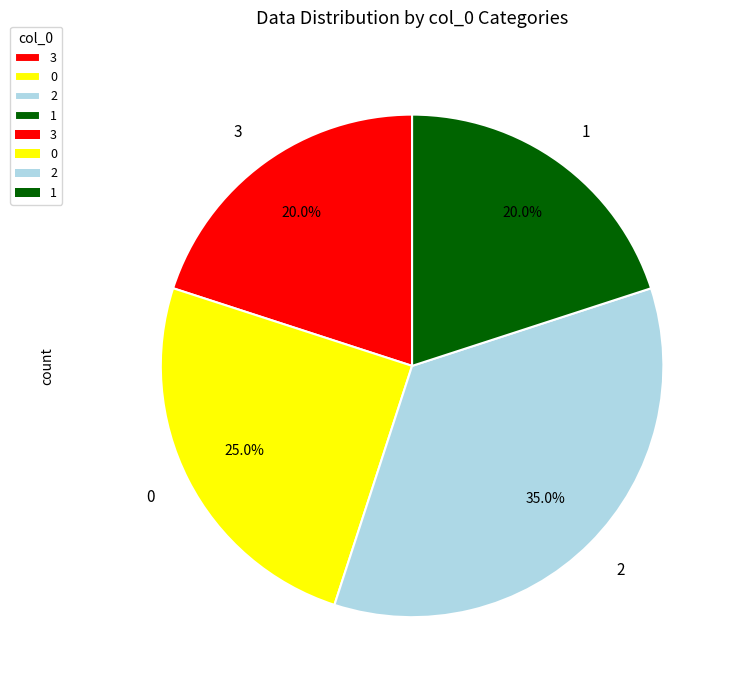

How much of the chart is everything except 0?

75.0%